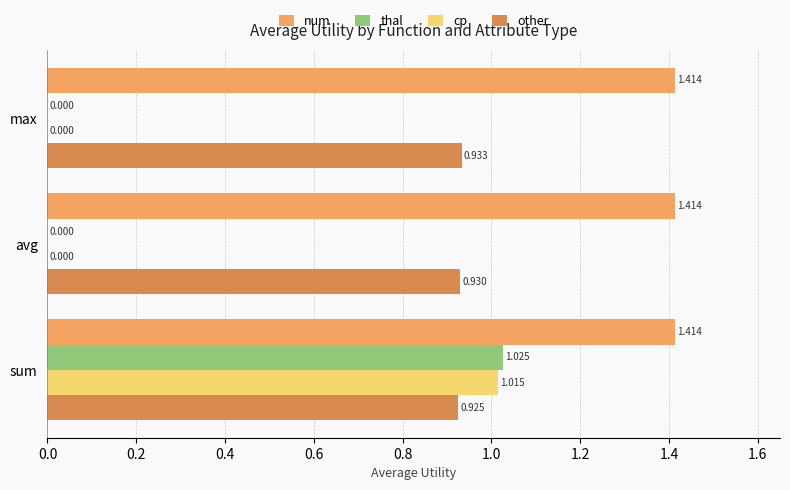

Is the value of cp at max greater than the value of other at max?

No